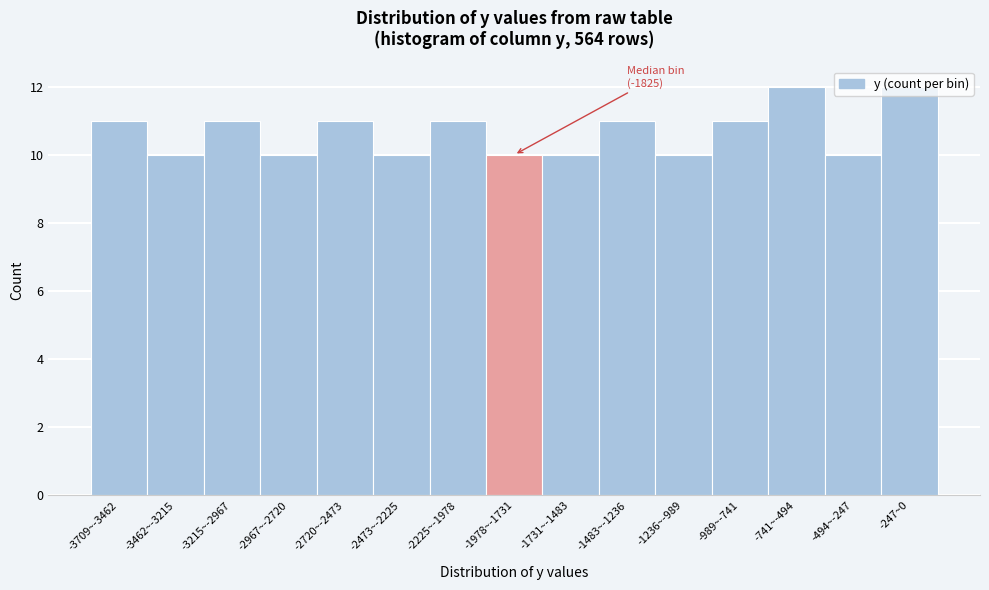

What is the average value?

11